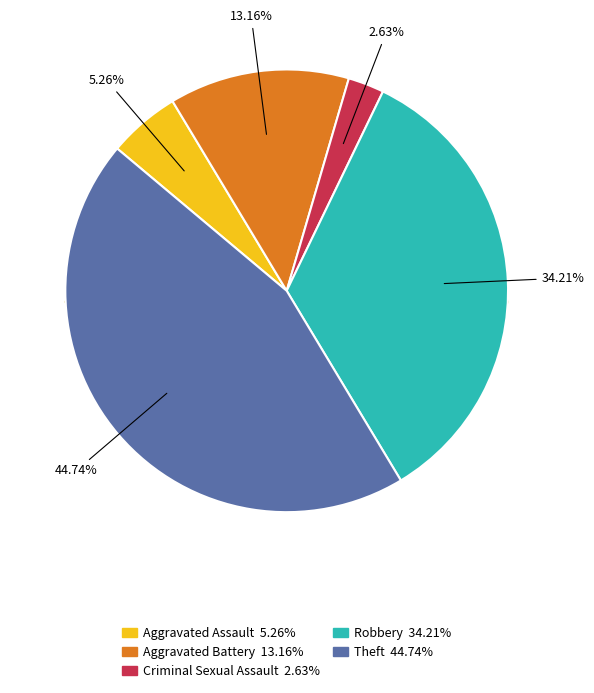

What percentage is the Theft slice, to the nearest percent?

45%